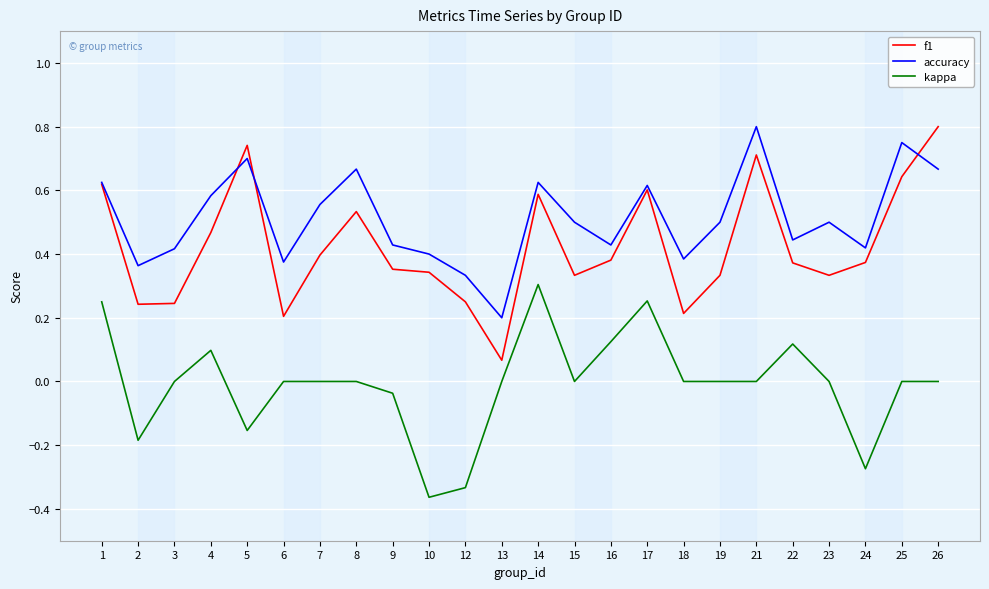

What are all the series names shown in the legend?

f1, accuracy, kappa